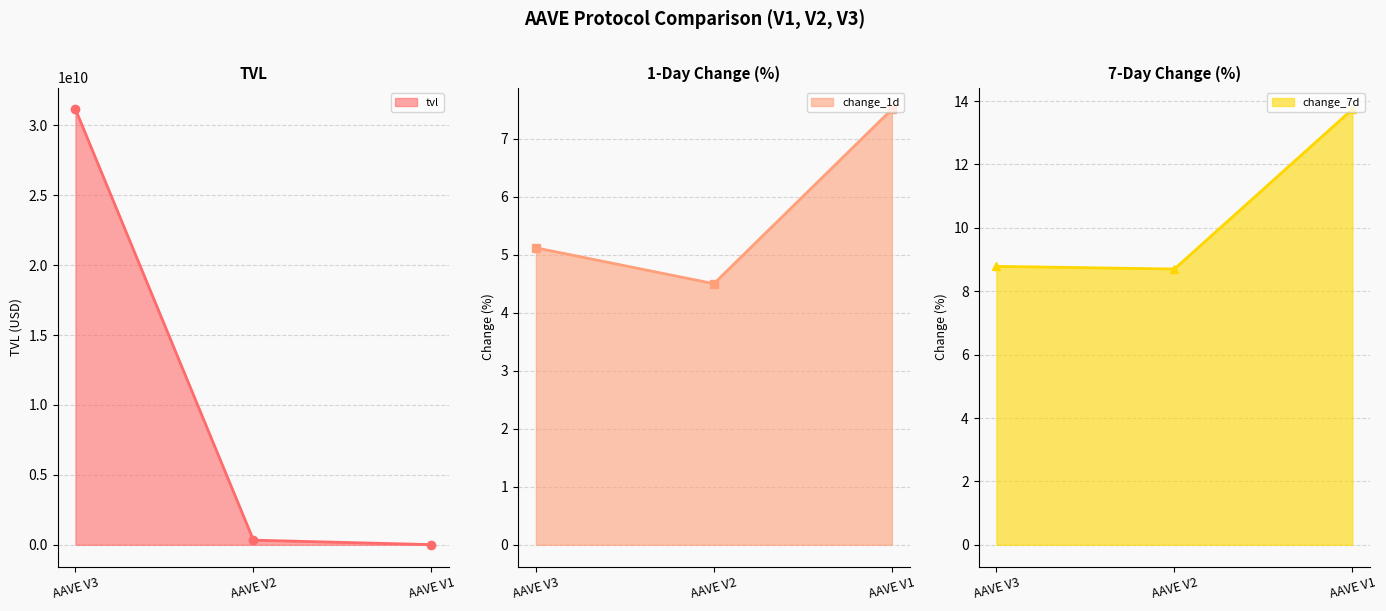

Which series has the largest range (max minus min)?

tvl